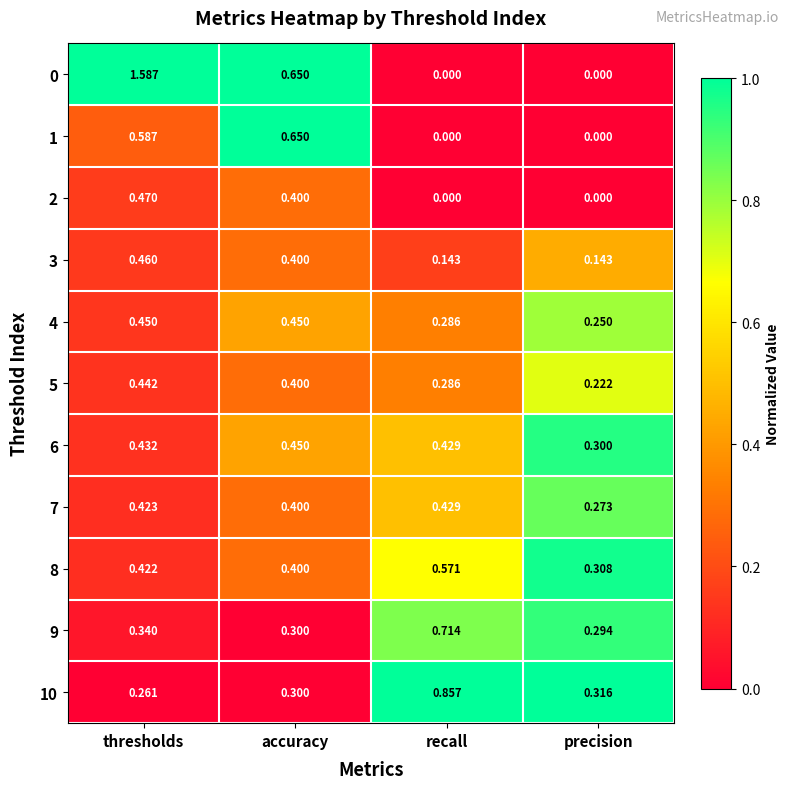

What is the total value across all series at recall?

3.7